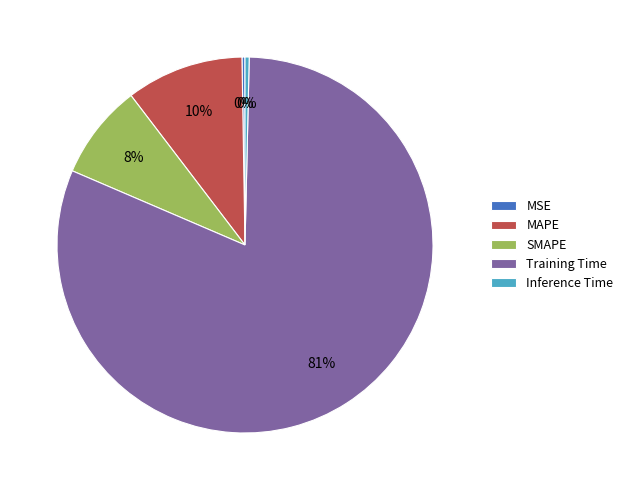

To the nearest percent, what is the average slice percentage?

20%